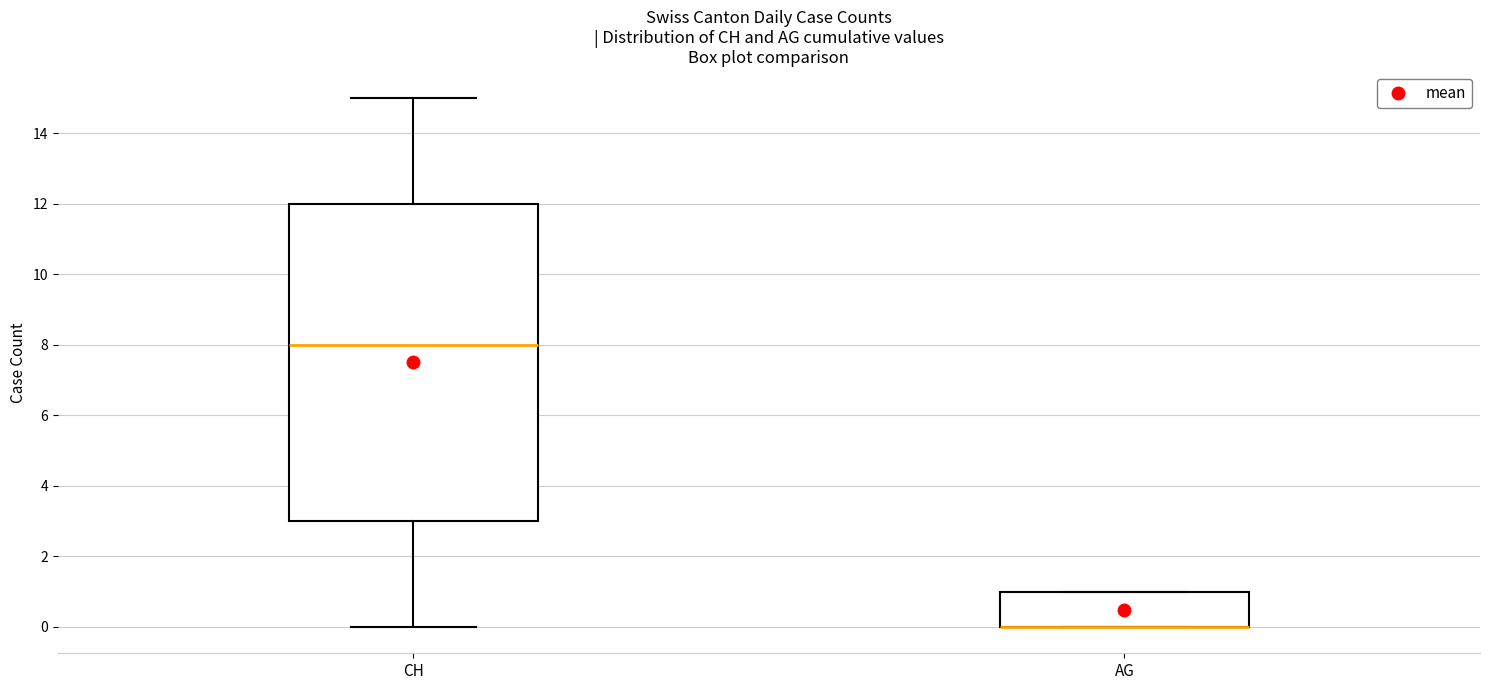

Reading left to right, transcribe this box plot: for each box, give where its median line is, the range the box spans, and where its two whiskers end, as read against the y-axis. The values are not printed on the chart, so give them approximately, as read against the axis.

CH: median 8, box 3 to 12, whiskers 0 to 15
AG: median 0 (drawn on the box's lower edge), box 0 to 1, whiskers 0 to 1